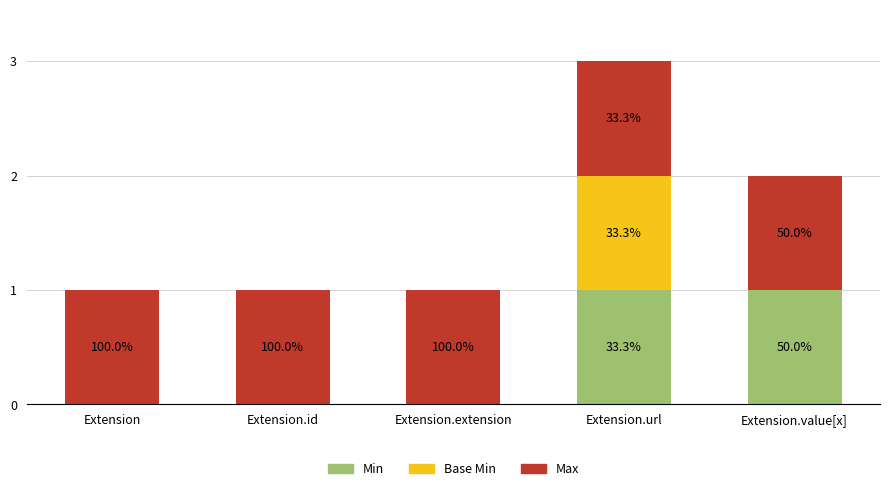

What are all the series names shown in the legend?

Min, Base Min, Max